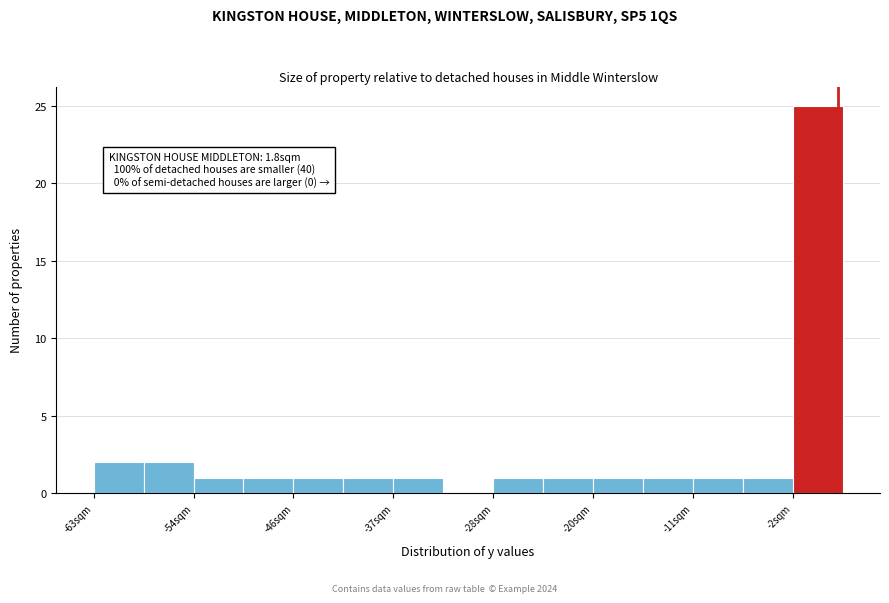

Over which range of the x-axis is the bar tallest?

-2 to 2